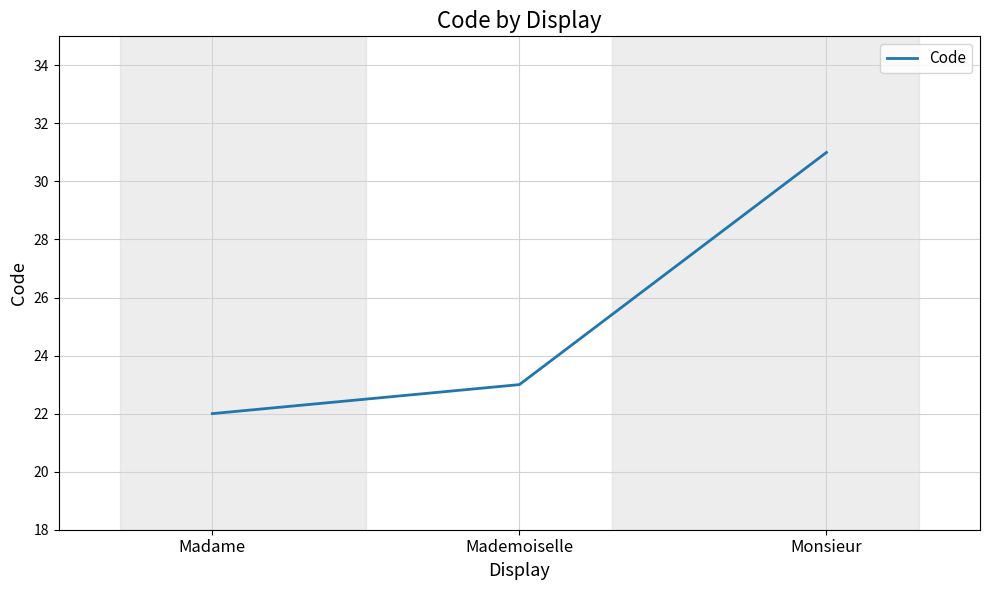

Which label corresponds to the smallest value in the chart?

Madame